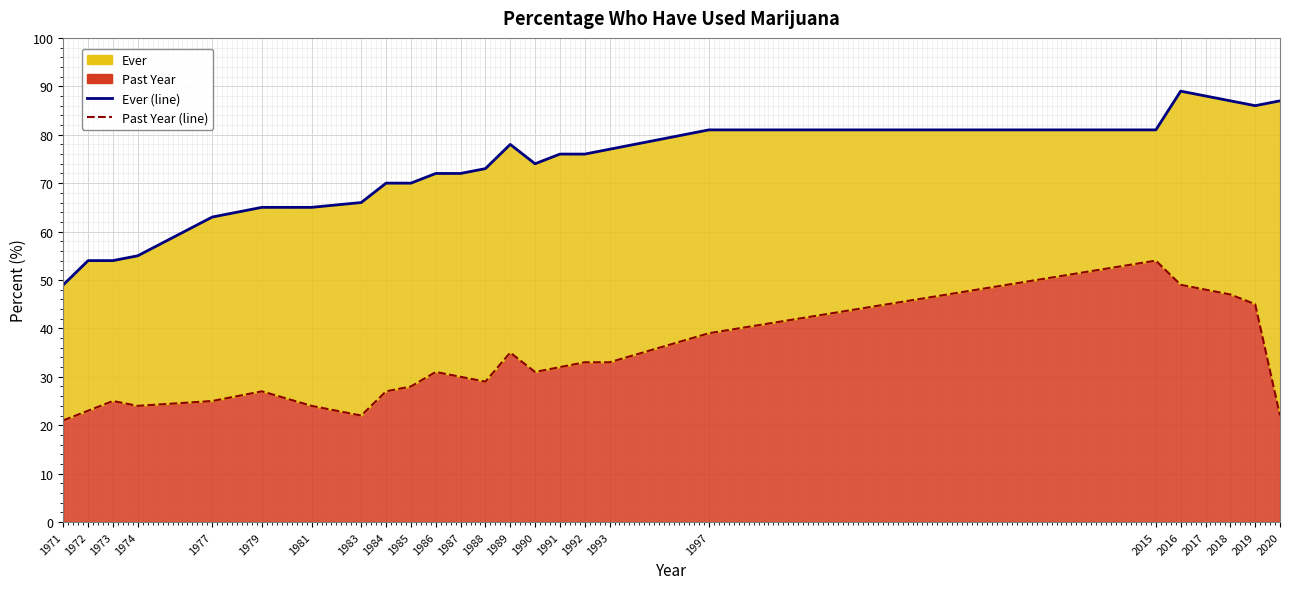

True or false: Ever (line) has more than 2 points higher than both neighbors.

False